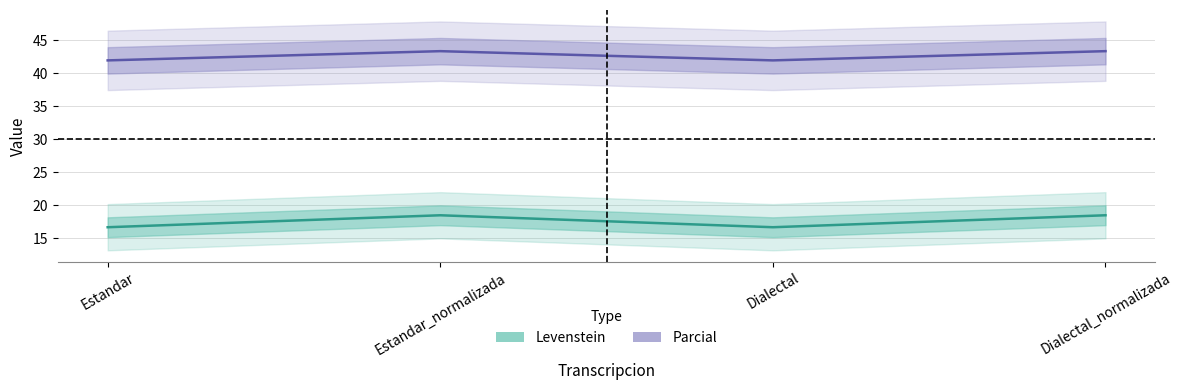

Count the number of categories in the chart.

4